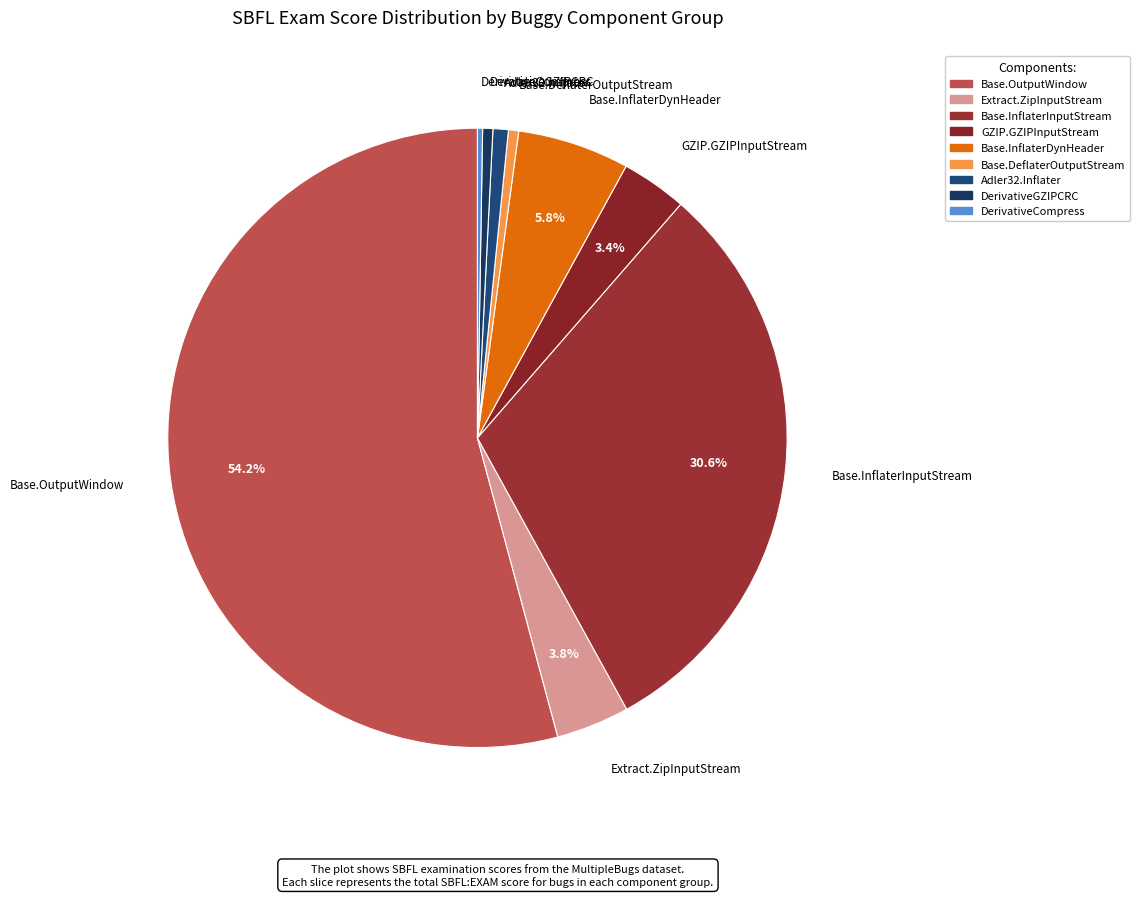

Which category has the biggest portion of the pie?

Base.OutputWindow